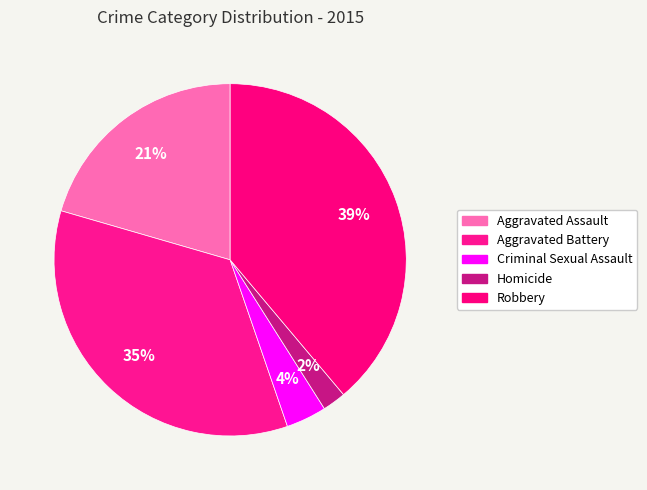

Between Aggravated Battery and Aggravated Assault, which is larger?

Aggravated Battery